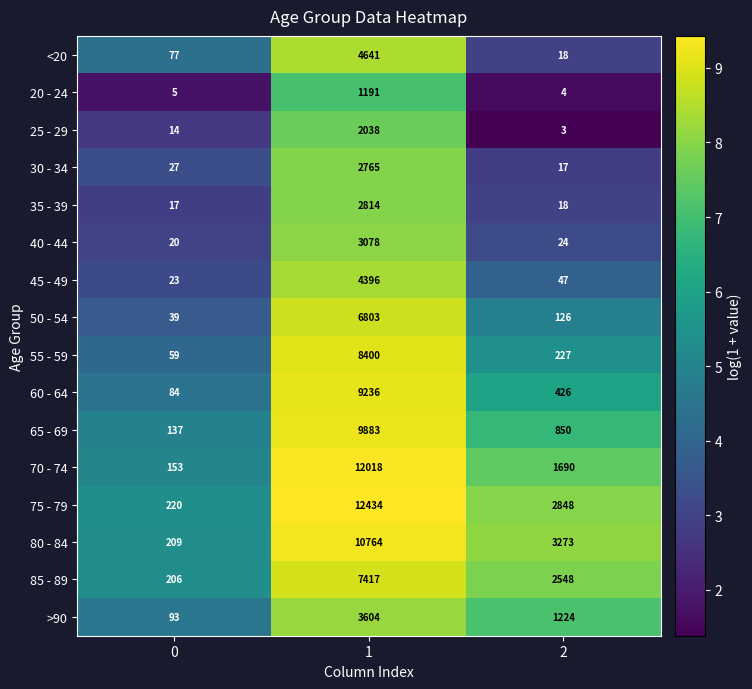

What is the sum of the 65 - 69 values at 2 and 0?

987